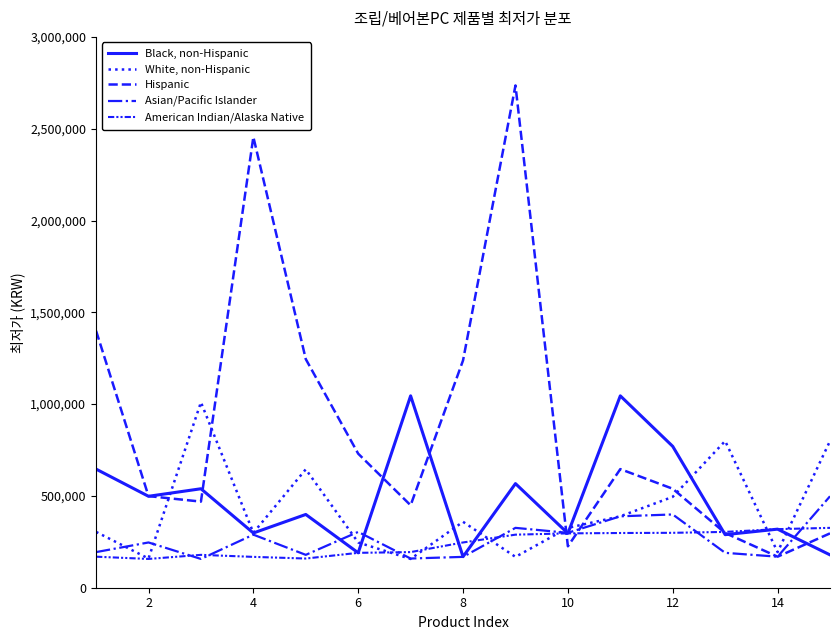

What is the greatest value displayed?

2735500